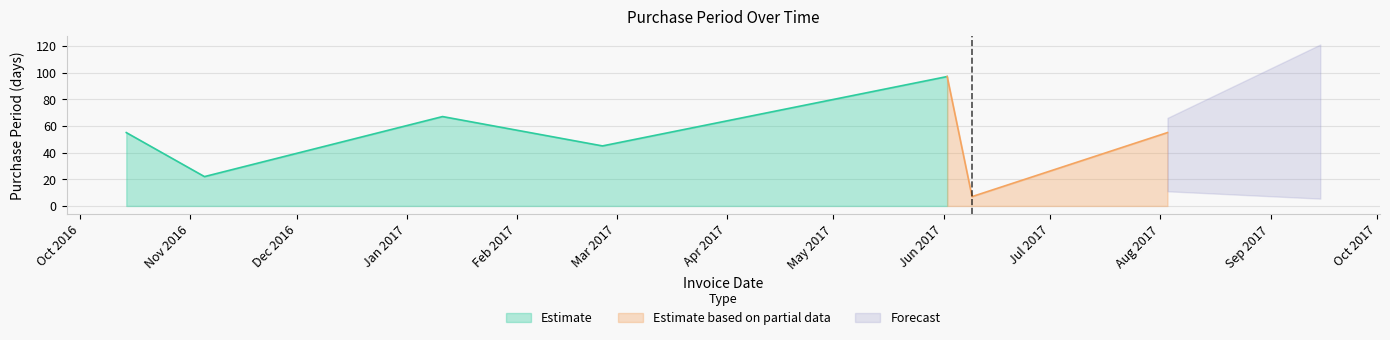

How many data points are above 55?

2